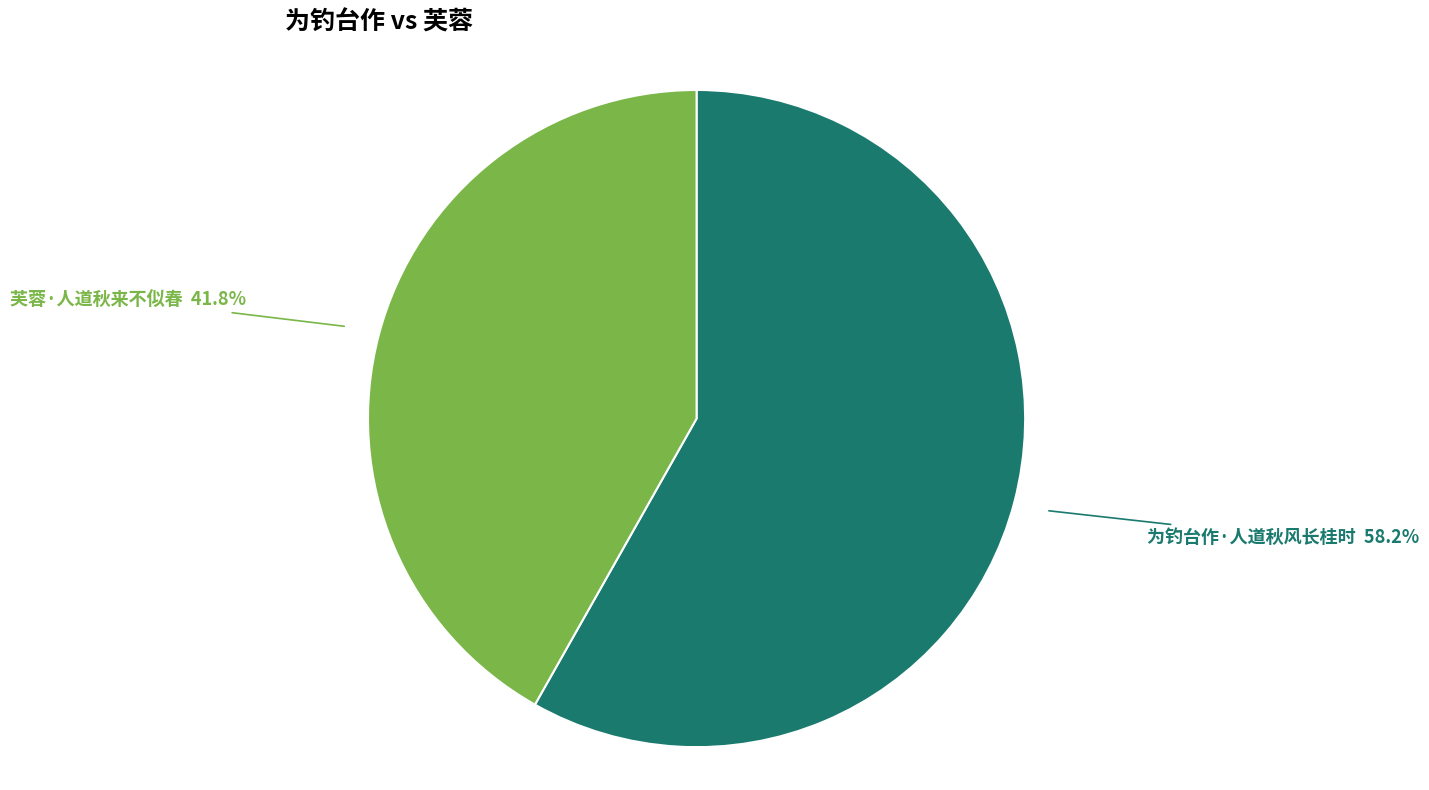

Does any single category account for the majority?

Yes